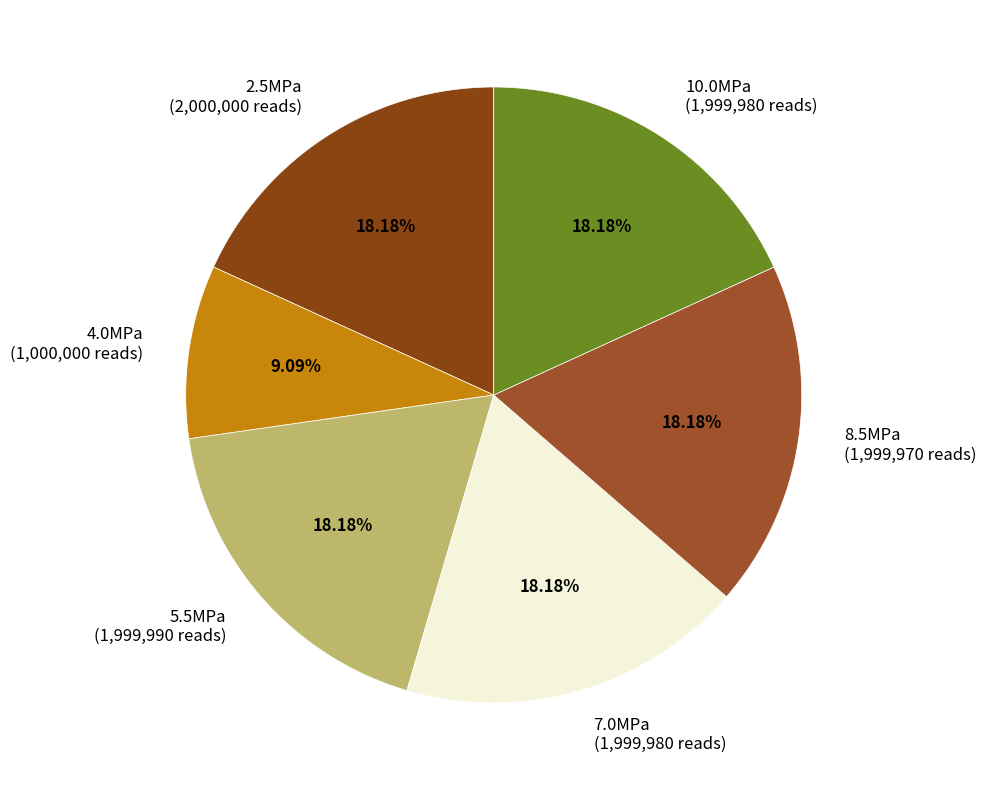

To the nearest percent, what portion does 5.5MPa represent?

18%